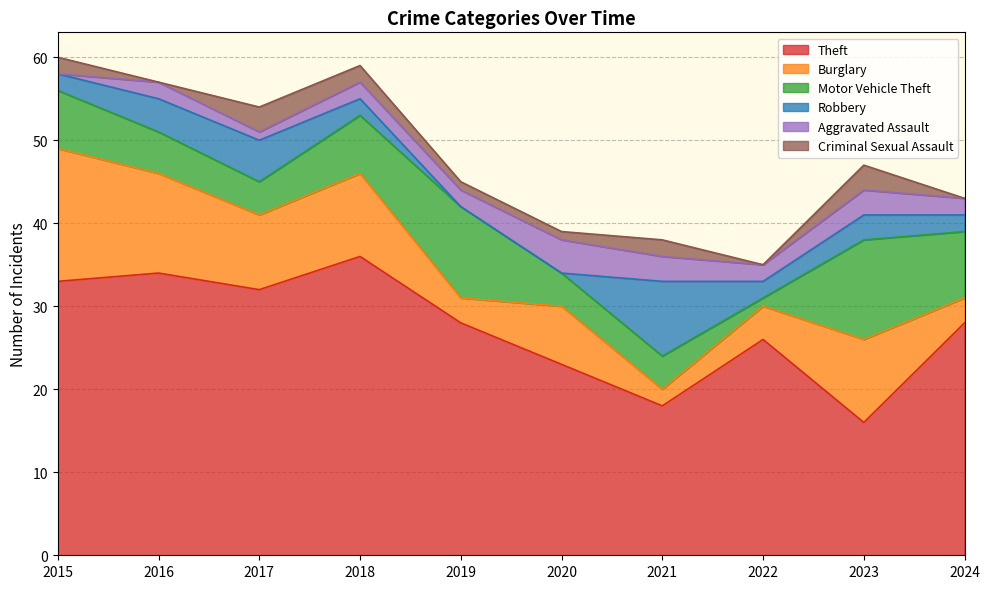

List the series in order of their peak value, highest first.

Theft, Burglary, Motor Vehicle Theft, Robbery, Aggravated Assault, Criminal Sexual Assault